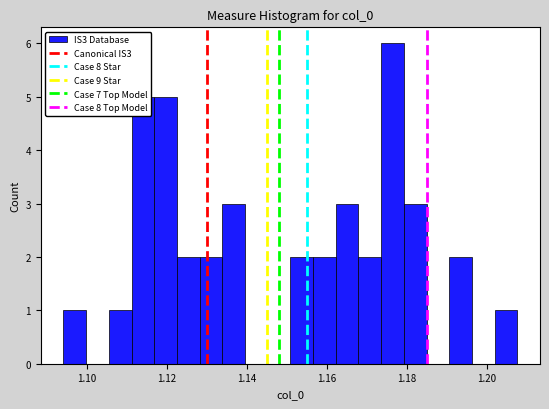

Read against the x-axis, roughly where is the centre of the tallest bar?

1.176